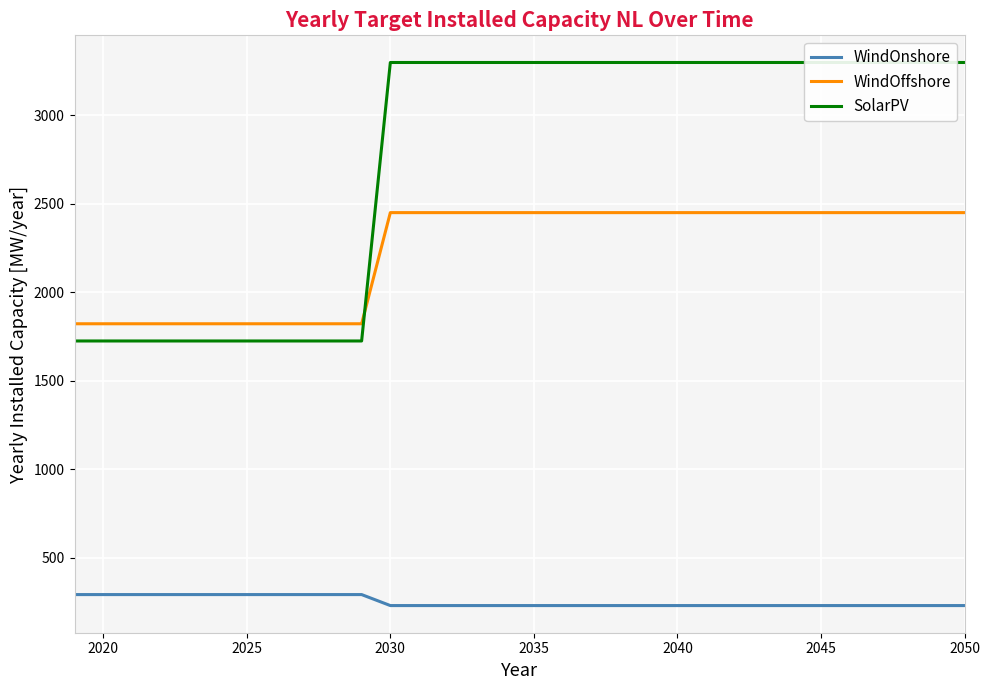

True or false: WindOnshore and WindOffshore cross at least once.

False